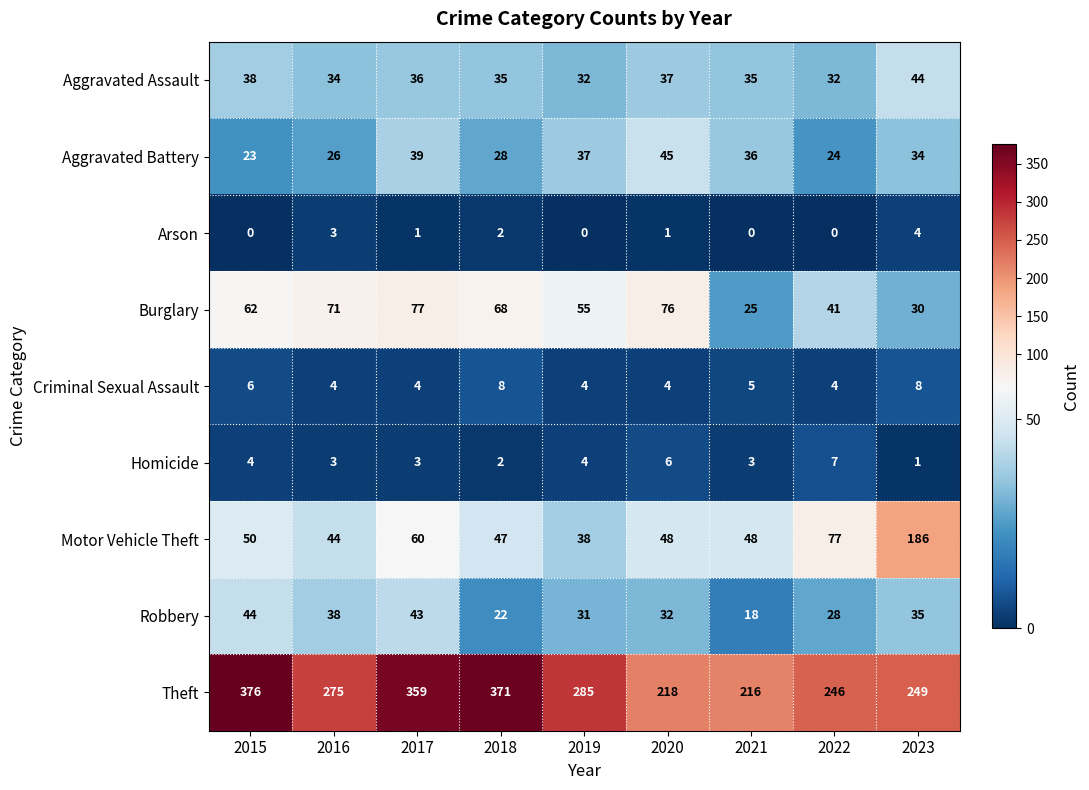

Rank the categories by Burglary value from lowest to highest.

2021, 2023, 2022, 2019, 2015, 2018, 2016, 2020, 2017